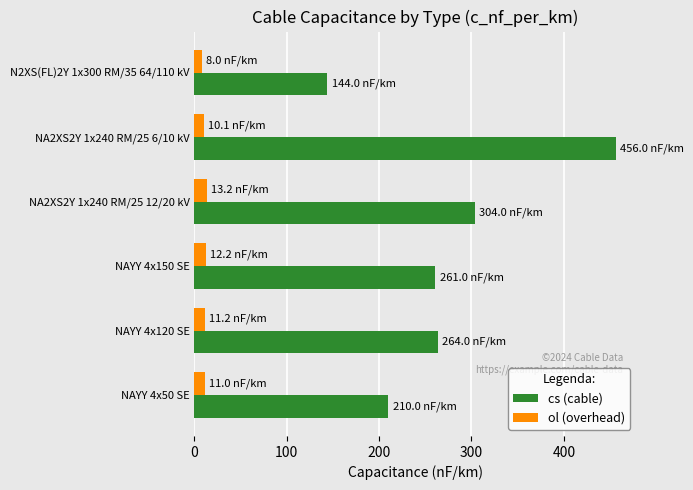

What is the sum of all ol (overhead) values?

65.8